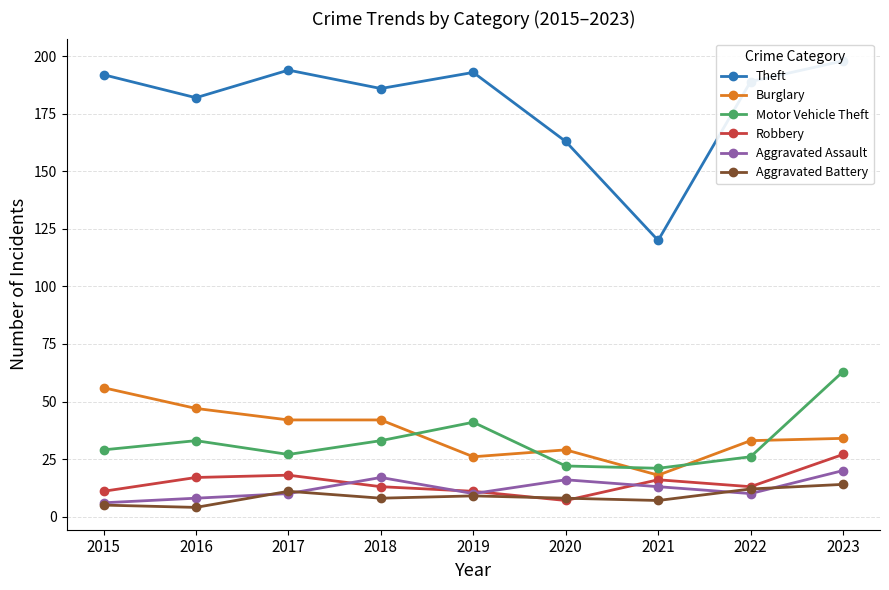

Which category has the lowest value in the Theft series?

2021